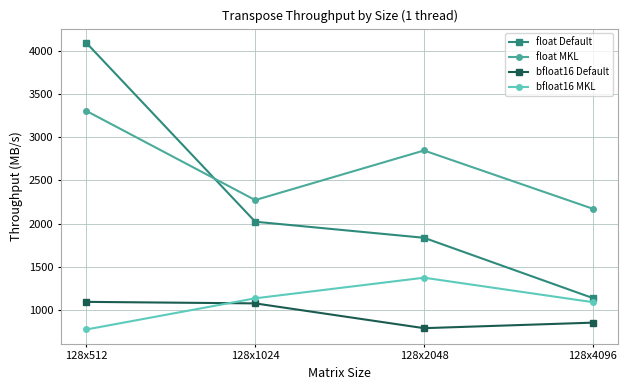

What is the difference between the maximum and minimum values in the bfloat16 MKL series?

599.3